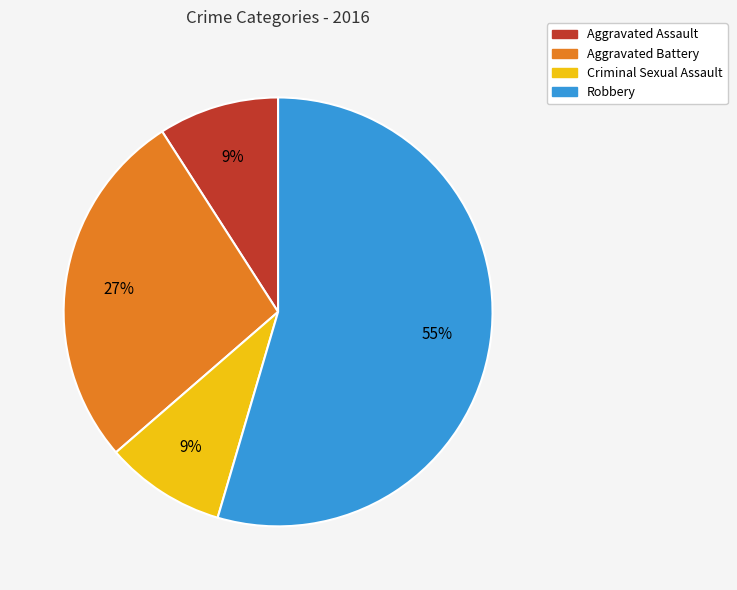

Is there any slice that represents more than half of the pie?

Yes